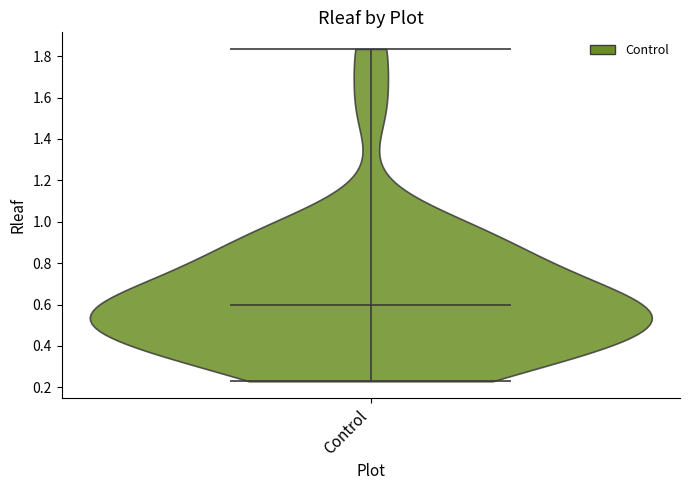

What is the lowest point the violin for Control reaches on the y-axis? The values are not printed on the chart, so give them approximately, as read against the axis.

0.22